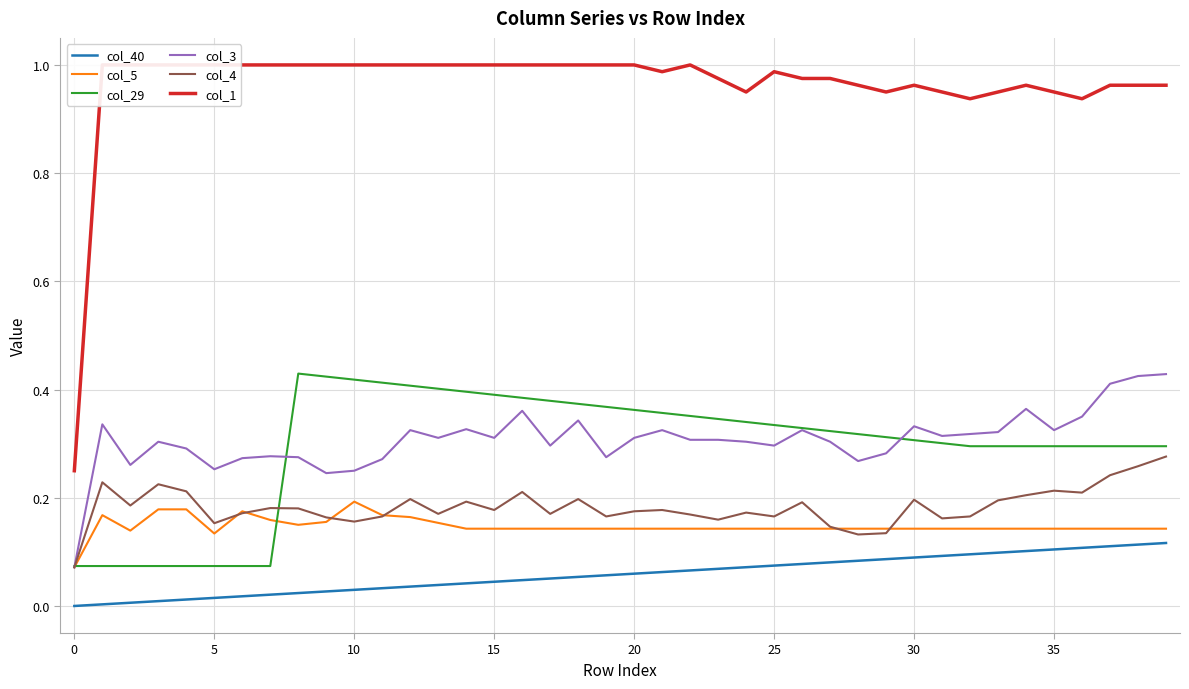

Which series has the largest total across all categories?

col_1